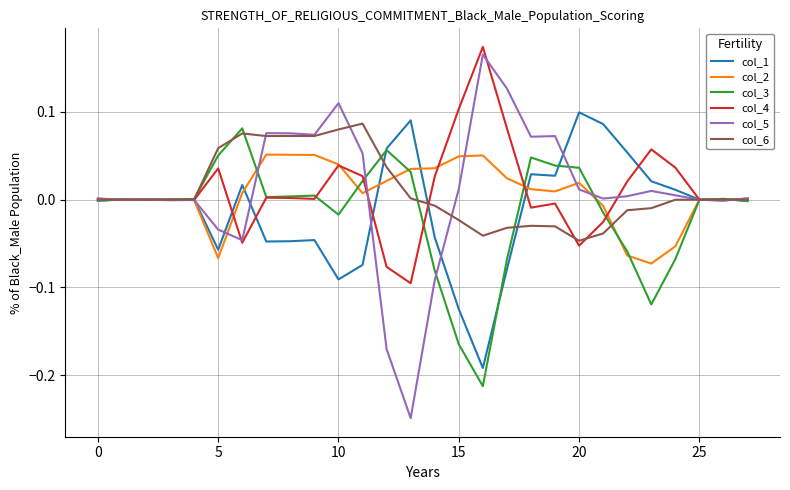

Which series has the largest range (max minus min)?

col_5